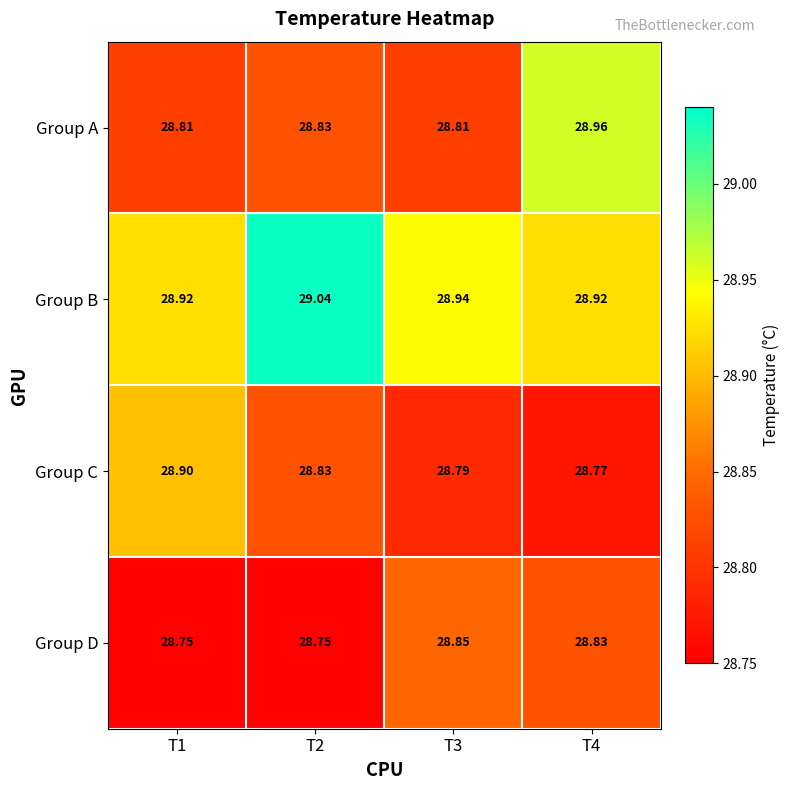

Which series has the largest range (max minus min)?

Group A